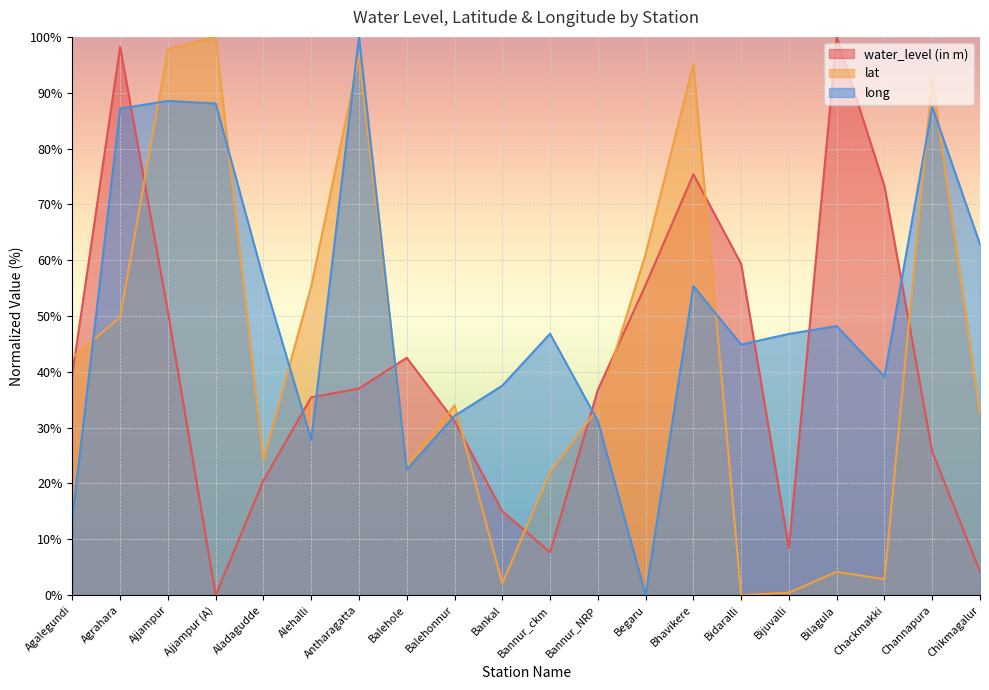

What is the difference between the highest and lowest values at Chackmakki?

70.4